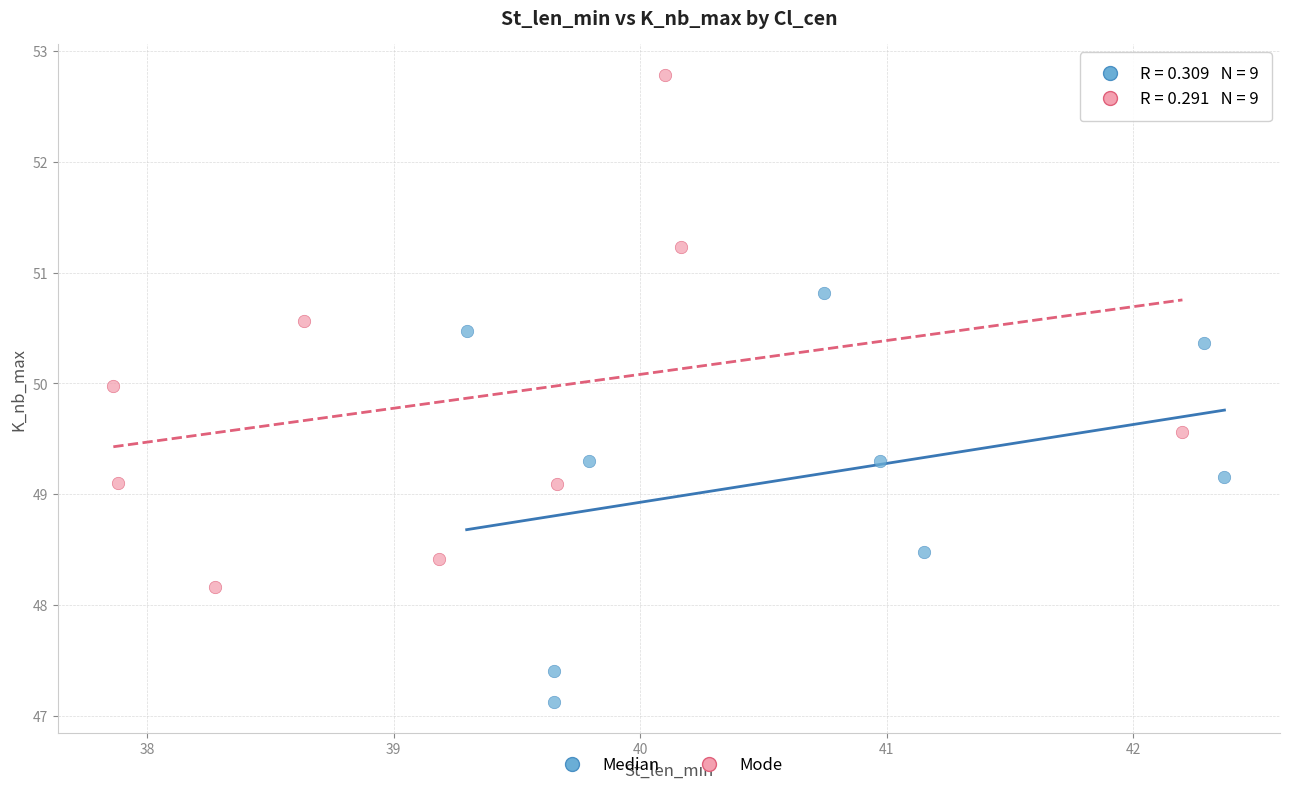

Which series reaches the maximum Y coordinate?

Mode